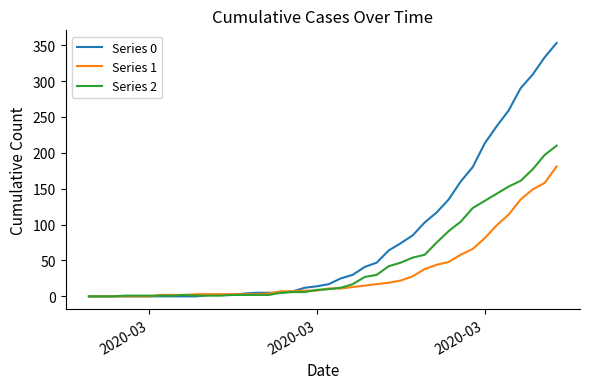

Rank the series by their maximum value, from lowest to highest.

Series 1, Series 2, Series 0